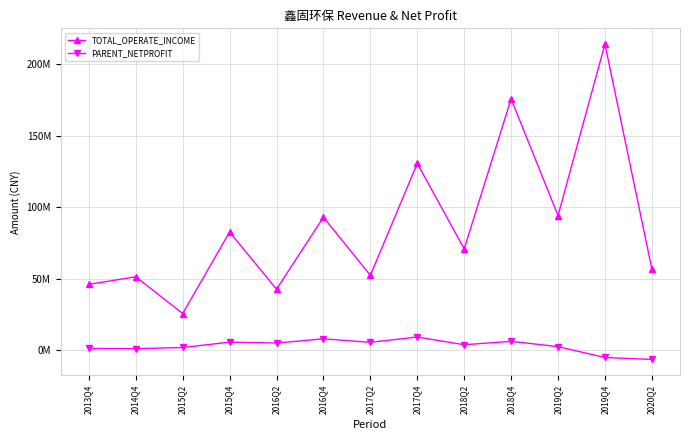

What is the label of the 10th point from the right?

2015Q4